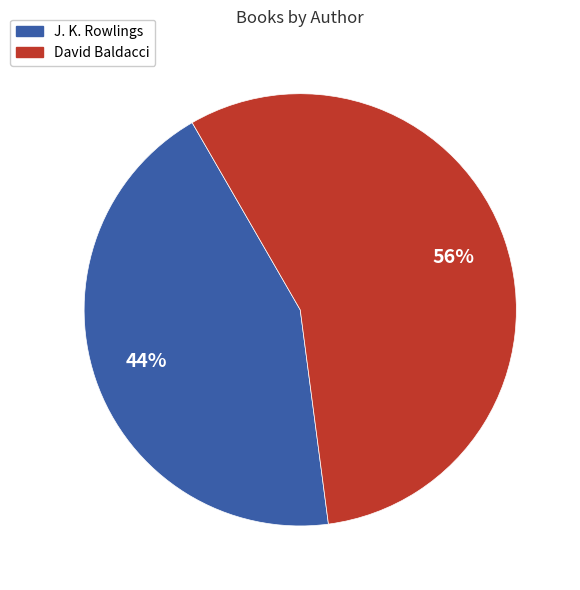

How many slices are in this pie chart?

2